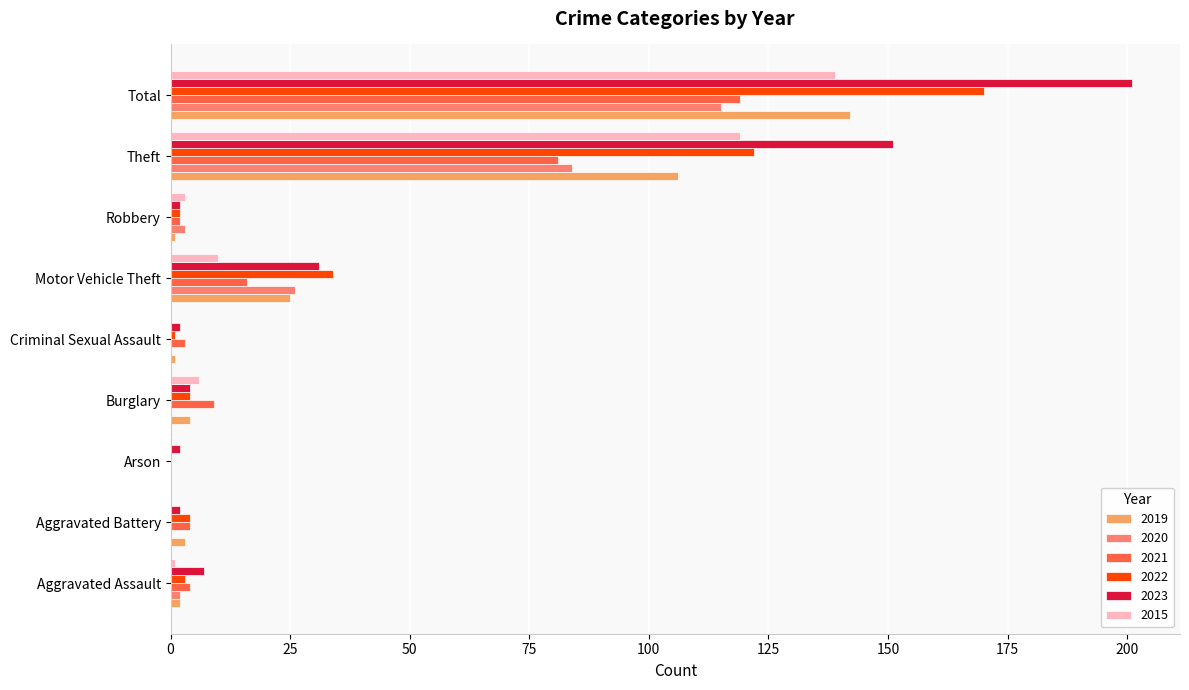

At which category is the sum across all series the highest?

Total